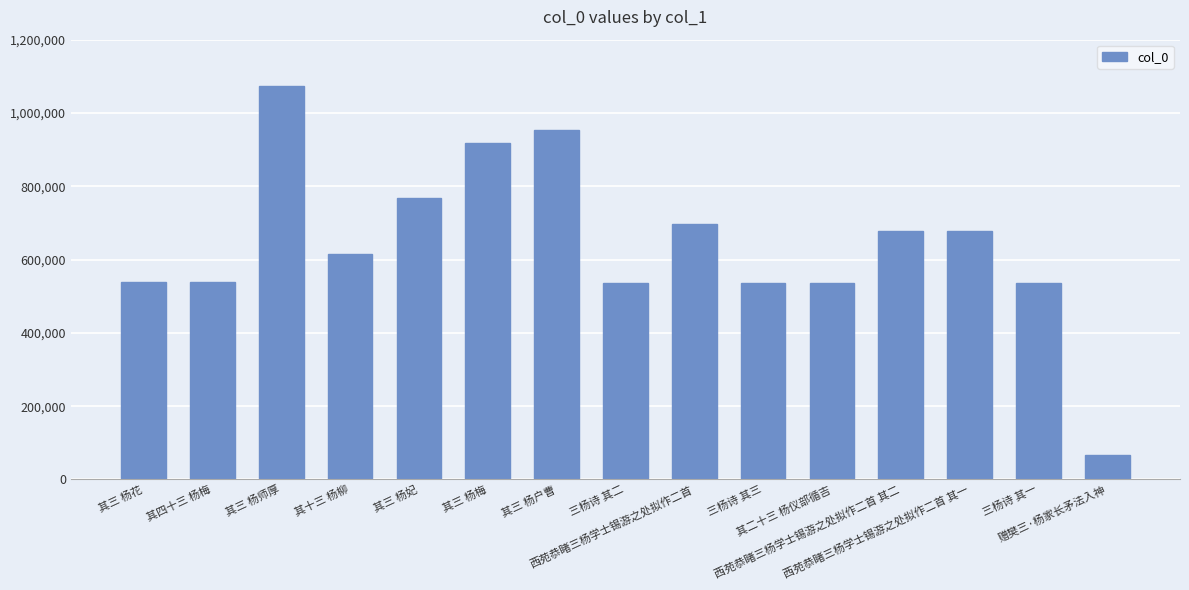

Is it true that the value at 三杨诗 其三 is 135178?

False